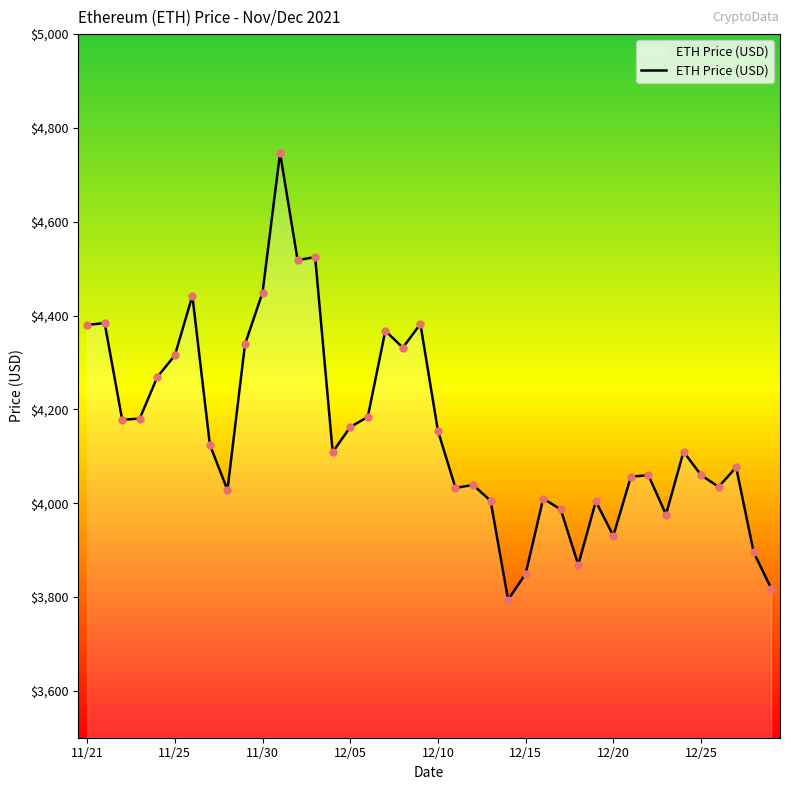

What is the minimum value shown in the chart?

3794.3